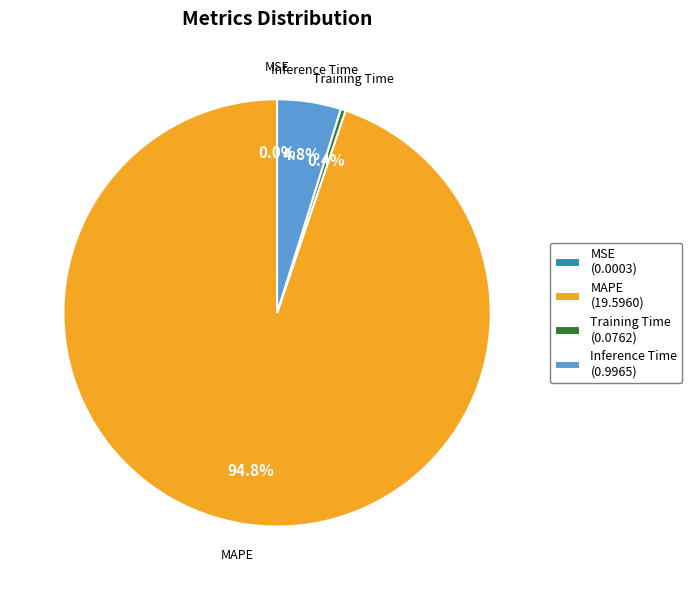

Between Training Time (0.0762) and Inference Time (0.9965), which is larger?

Inference Time (0.9965)